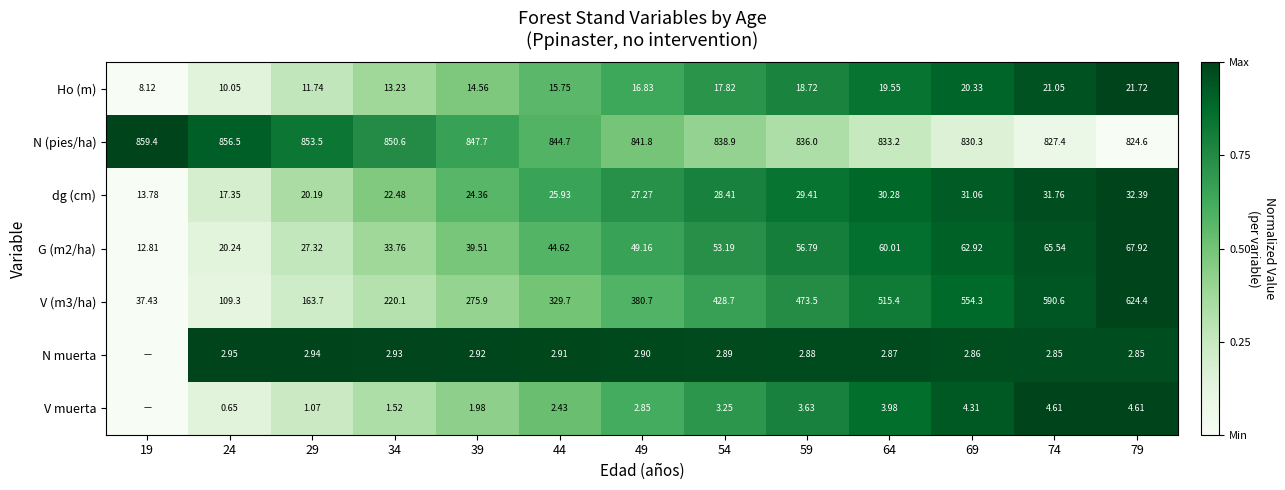

Is the value of V (m3/ha) at 19 greater than the value of Ho (m) at 69?

Yes